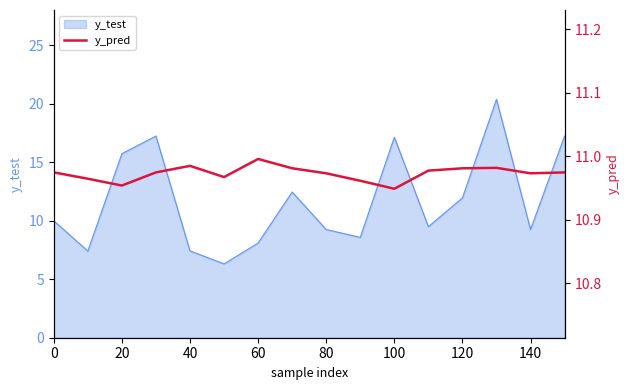

The value of y_test at 60 is 5.7. True or false?

False